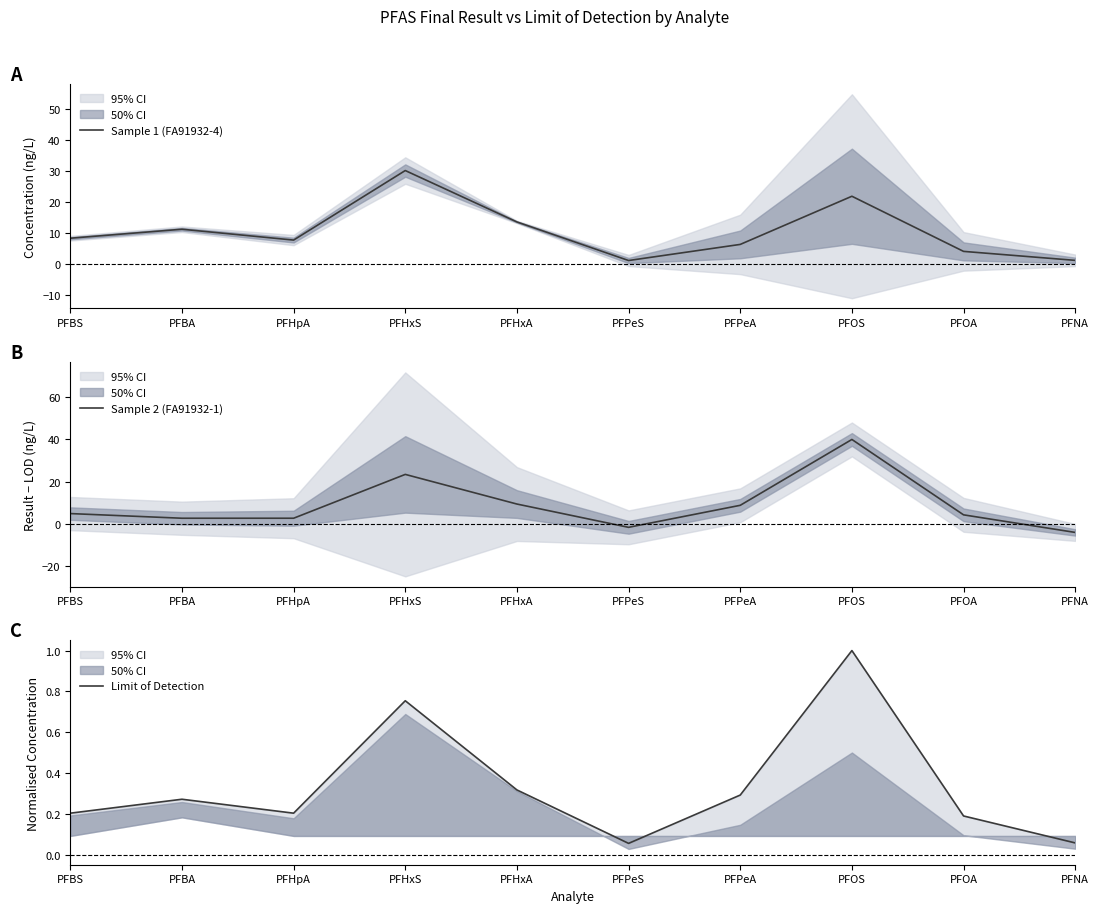

Between which two adjacent categories do Limit of Detection and Sample 2 (FA91932-1) first intersect?

PFHxA and PFPeS